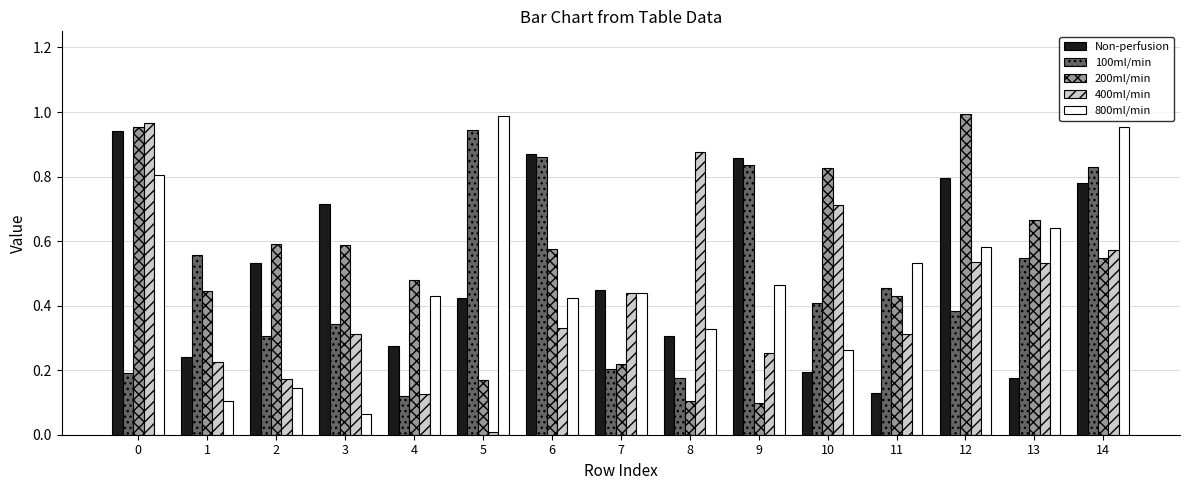

Which series has the largest range (max minus min)?

400ml/min